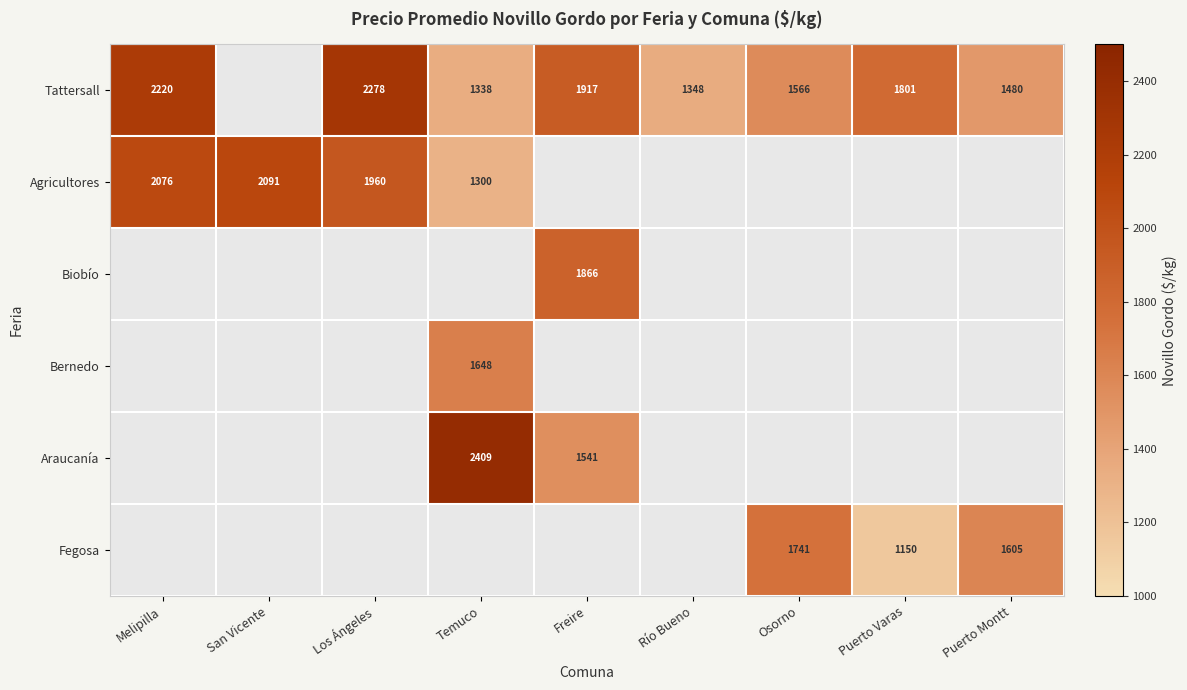

Which series has the widest spread of values?

Tattersall